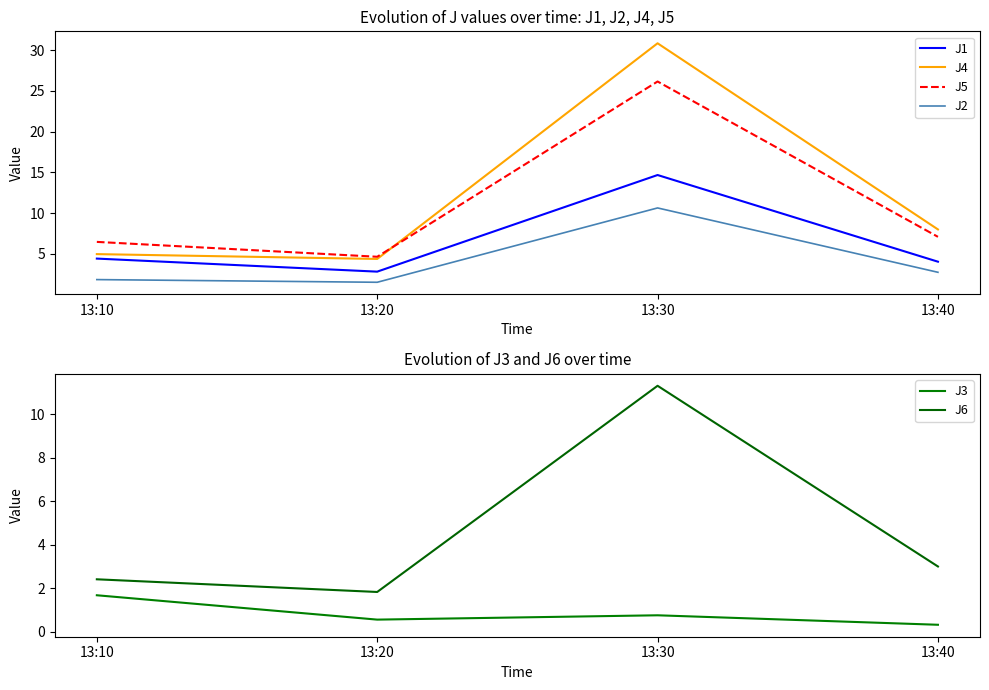

True or false: J6 has a value of 3.0 at 13:40.

True